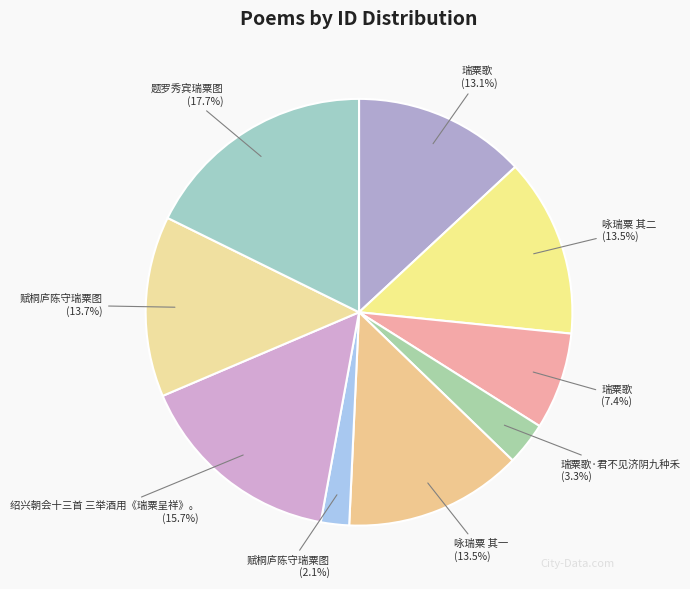

Which slice is the smallest?

赋桐庐陈守瑞粟图 (2.1%)